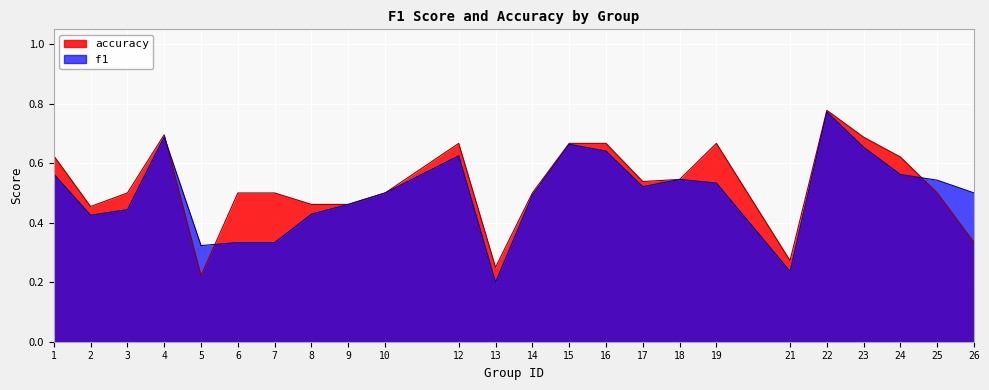

Reading right to left, what are all the values shown in this chart?

f1: 0.5	0.5	0.6	0.7	0.8	0.2	0.5	0.5	0.5	0.6	0.7	0.5	0.2	0.6	0.5	0.5	0.4	0.3	0.3	0.3	0.7	0.4	0.4	0.6
accuracy: 0.3	0.5	0.6	0.7	0.8	0.3	0.7	0.5	0.5	0.7	0.7	0.5	0.2	0.7	0.5	0.5	0.5	0.5	0.5	0.2	0.7	0.5	0.5	0.6